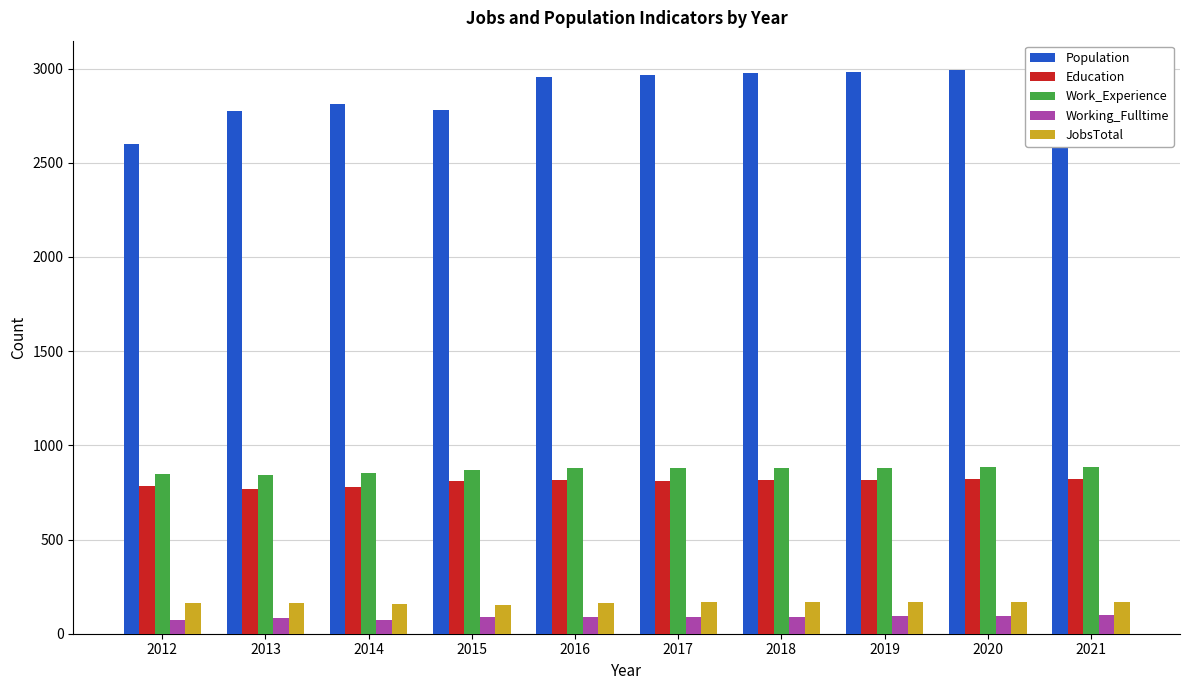

Which series has the widest spread of values?

Population